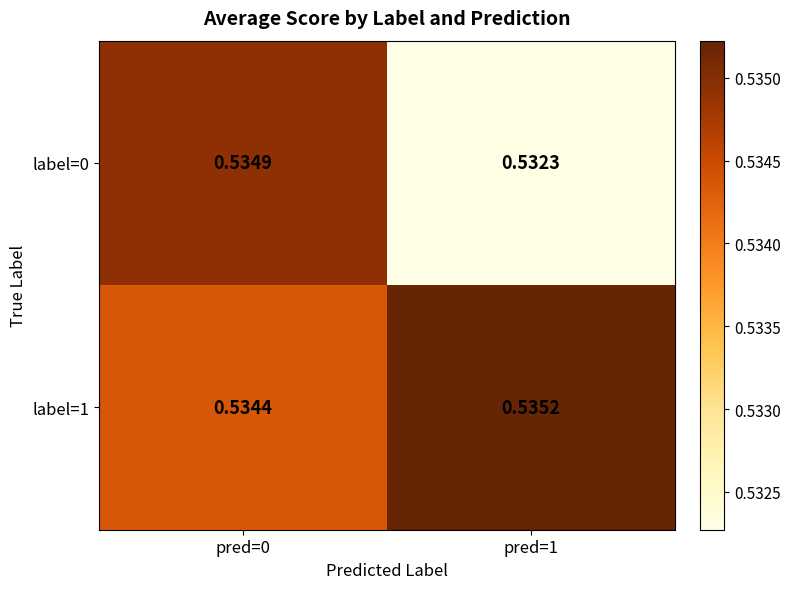

Which series has the largest total across all categories?

label=1